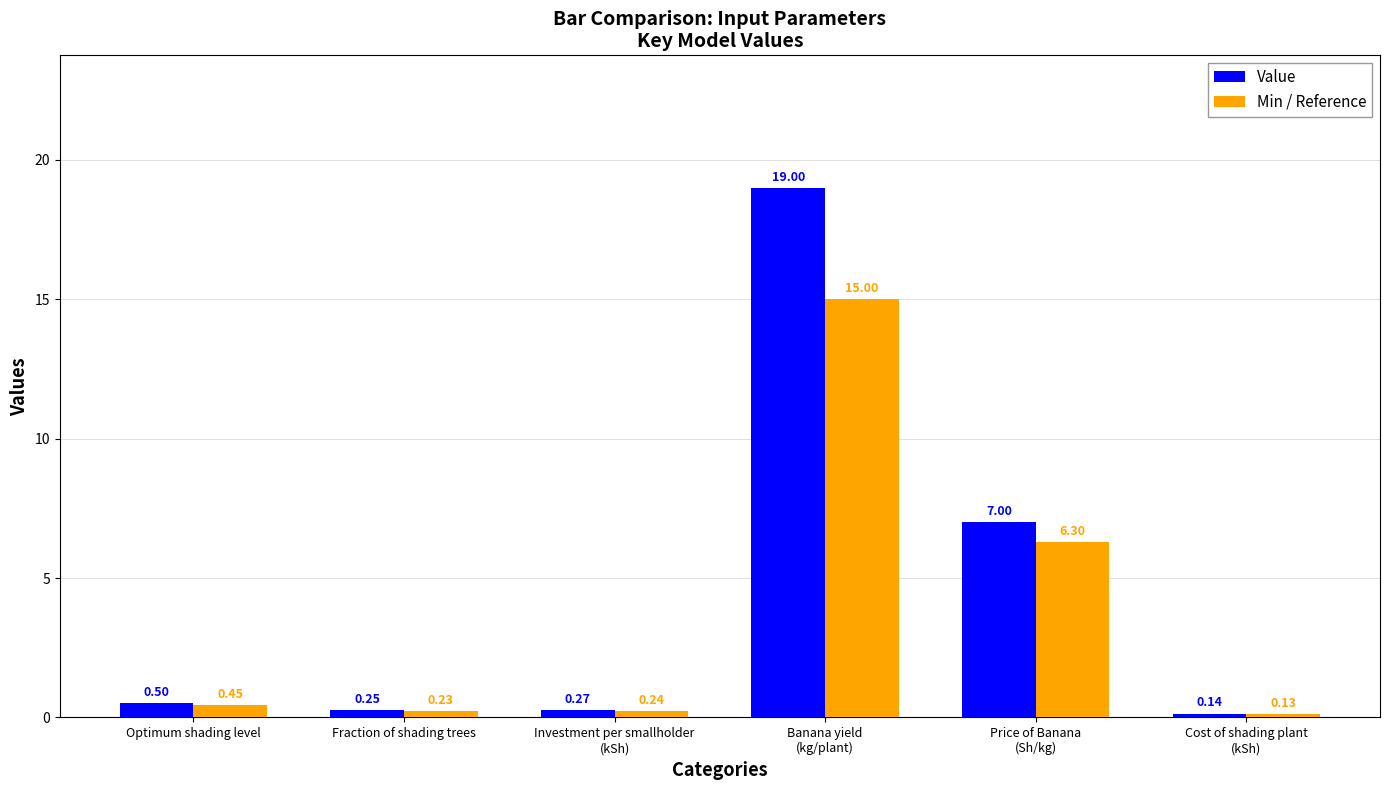

The Value series shows 0.5 at Optimum shading level. True or false?

True